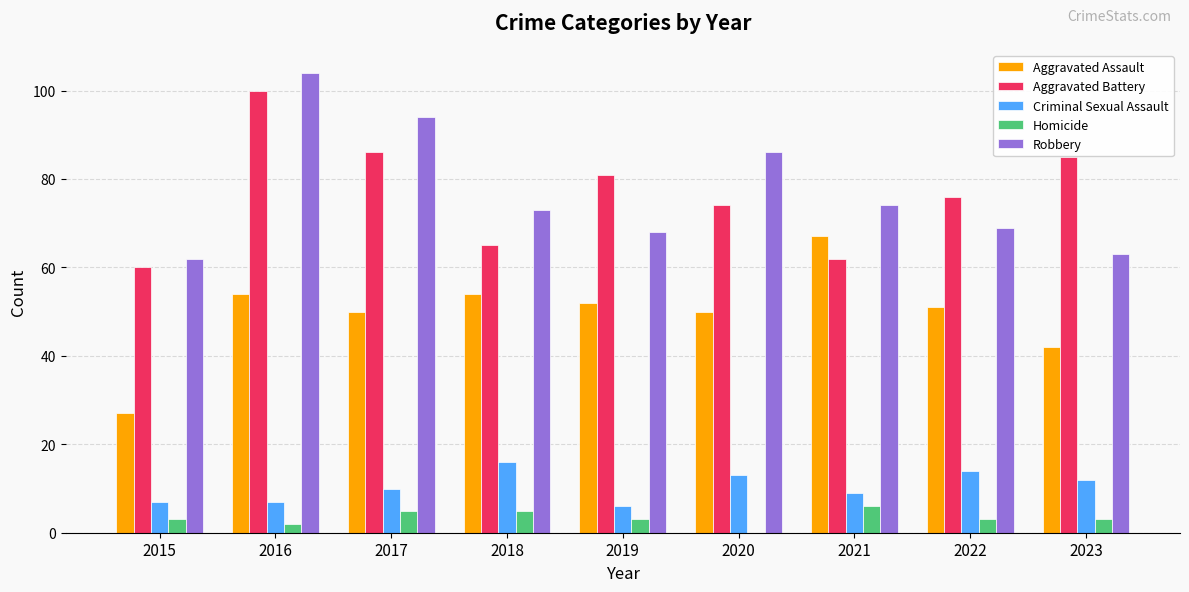

Reading left to right, transcribe all the data shown in this chart.

Aggravated Assault: 27	54	50	54	52	50	67	51	42
Aggravated Battery: 60	100	86	65	81	74	62	76	85
Criminal Sexual Assault: 7	7	10	16	6	13	9	14	12
Homicide: 3	2	5	5	3	0	6	3	3
Robbery: 62	104	94	73	68	86	74	69	63